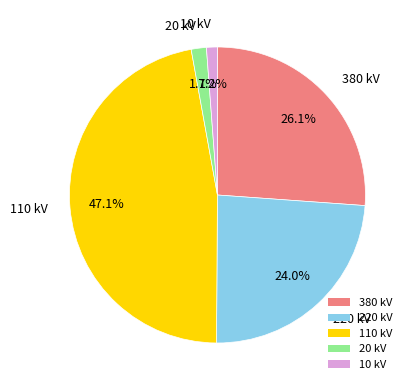

To the nearest percent, what is the difference between the largest and smallest slice percentages?

46%